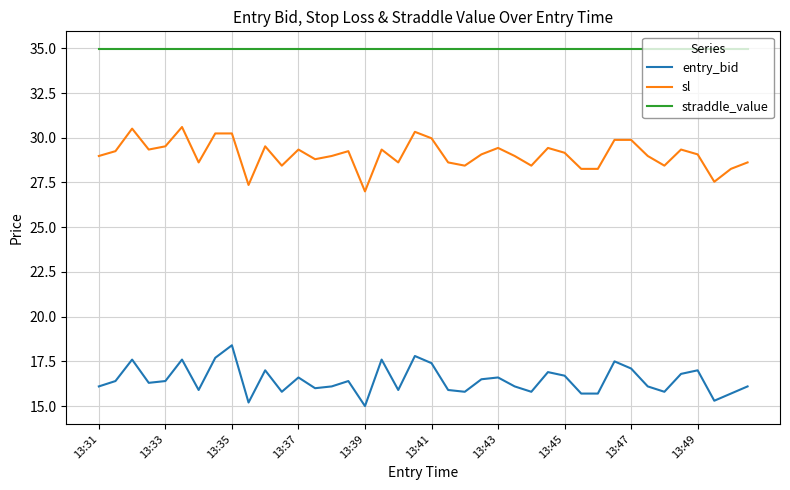

True or false: sl and straddle_value cross at least once.

False